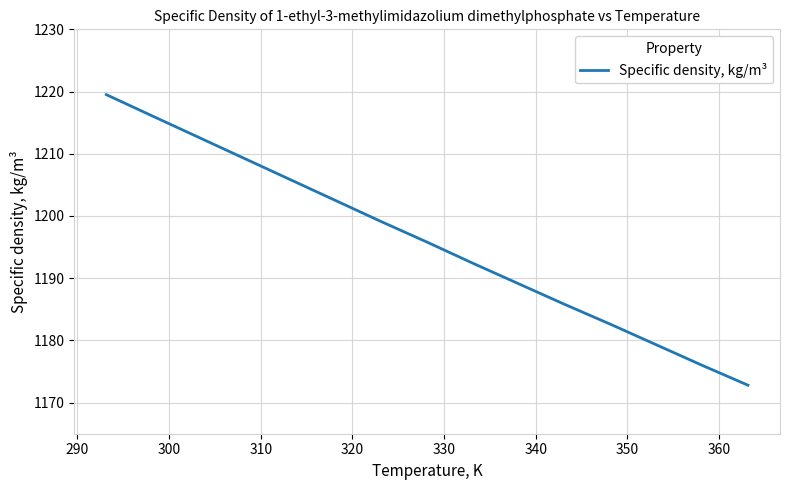

What is the difference between the maximum and minimum values?

46.7